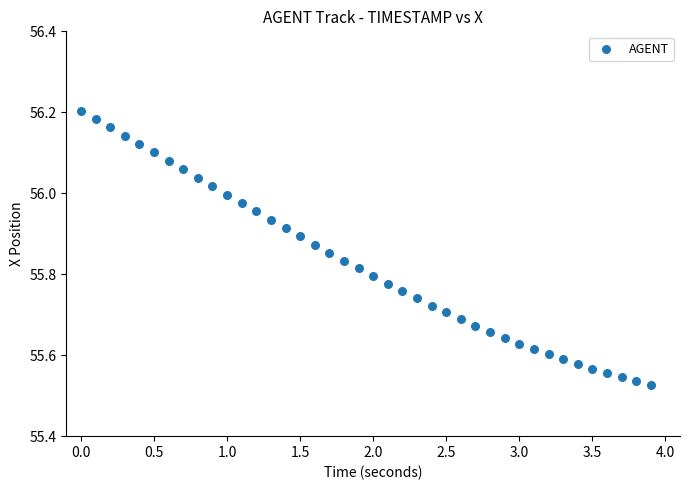

What is the range of X values (max minus min)?

3.9